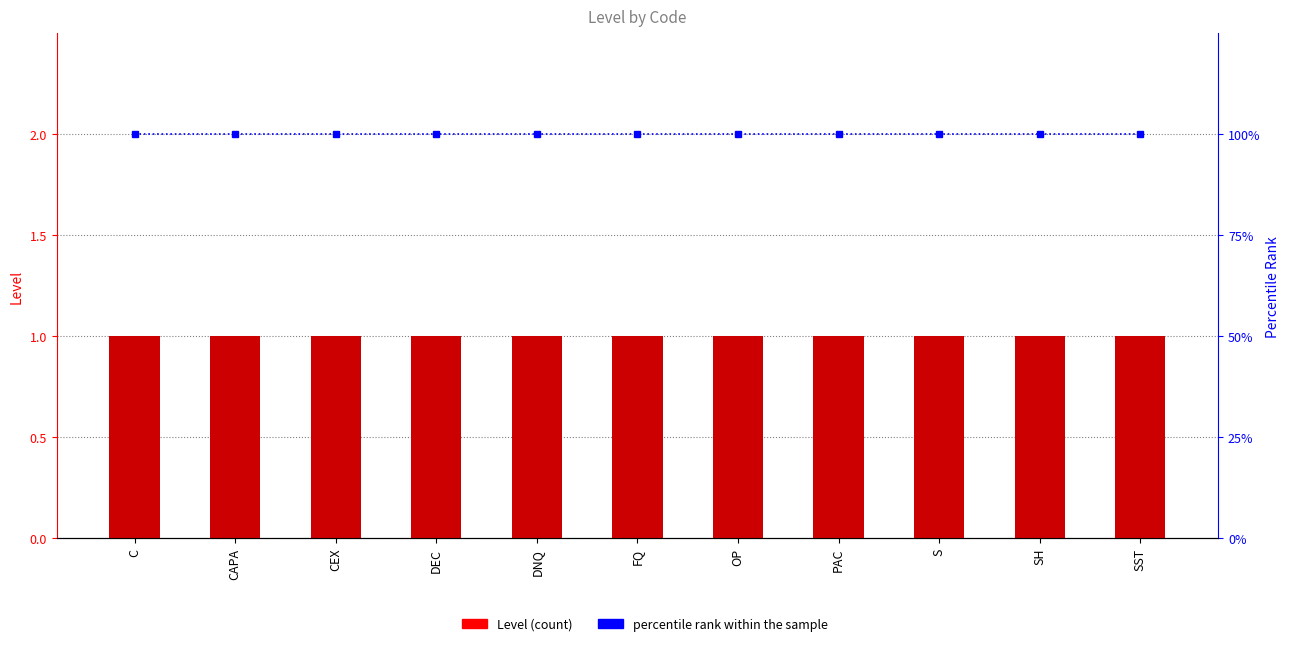

True or false: percentile rank within the sample has a value of 100 at C.

True